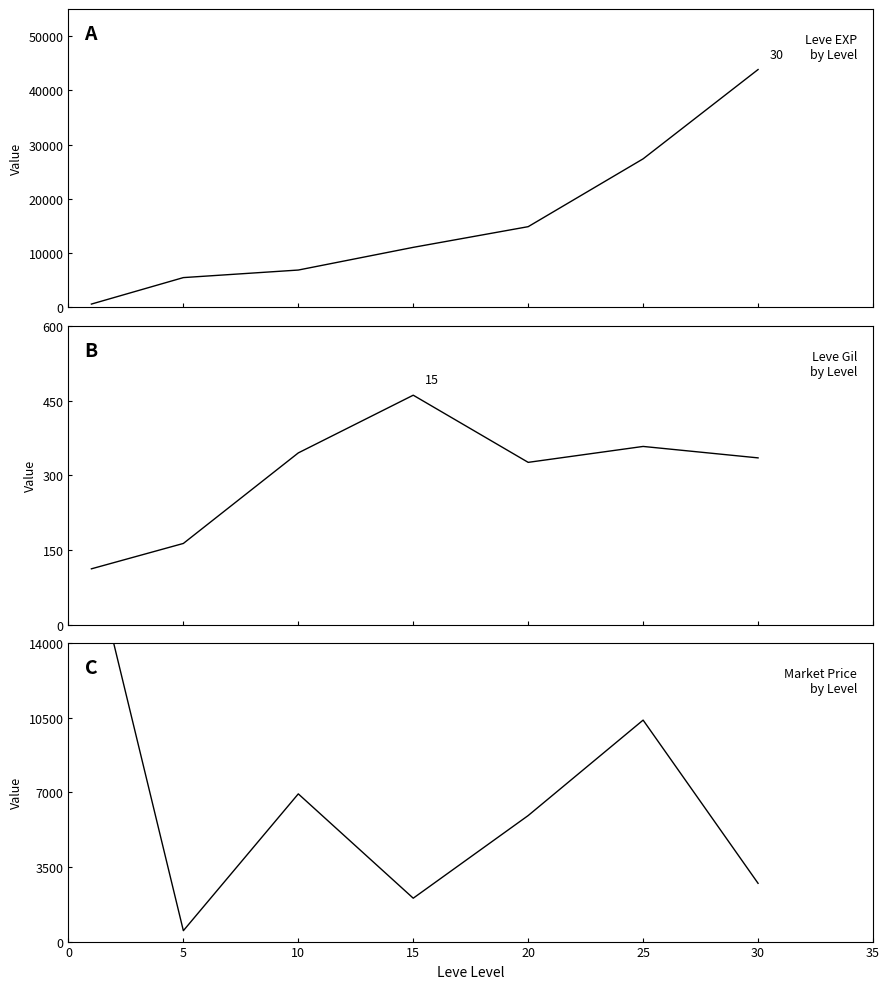

How many lines are shown in the chart?

3